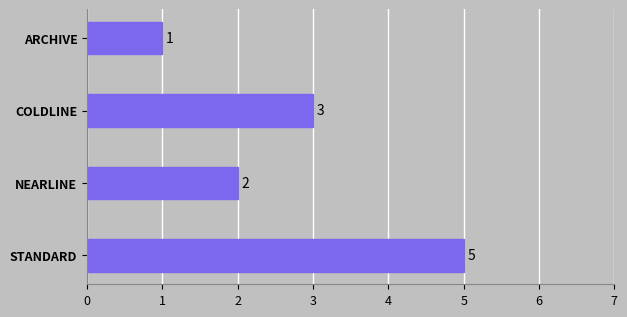

List the labels in order of value, smallest first.

ARCHIVE, NEARLINE, COLDLINE, STANDARD